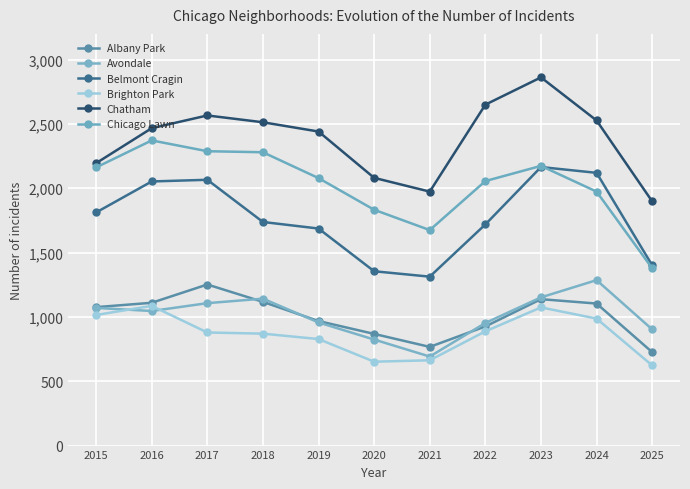

Read the Belmont Cragin value at 2023.

2165